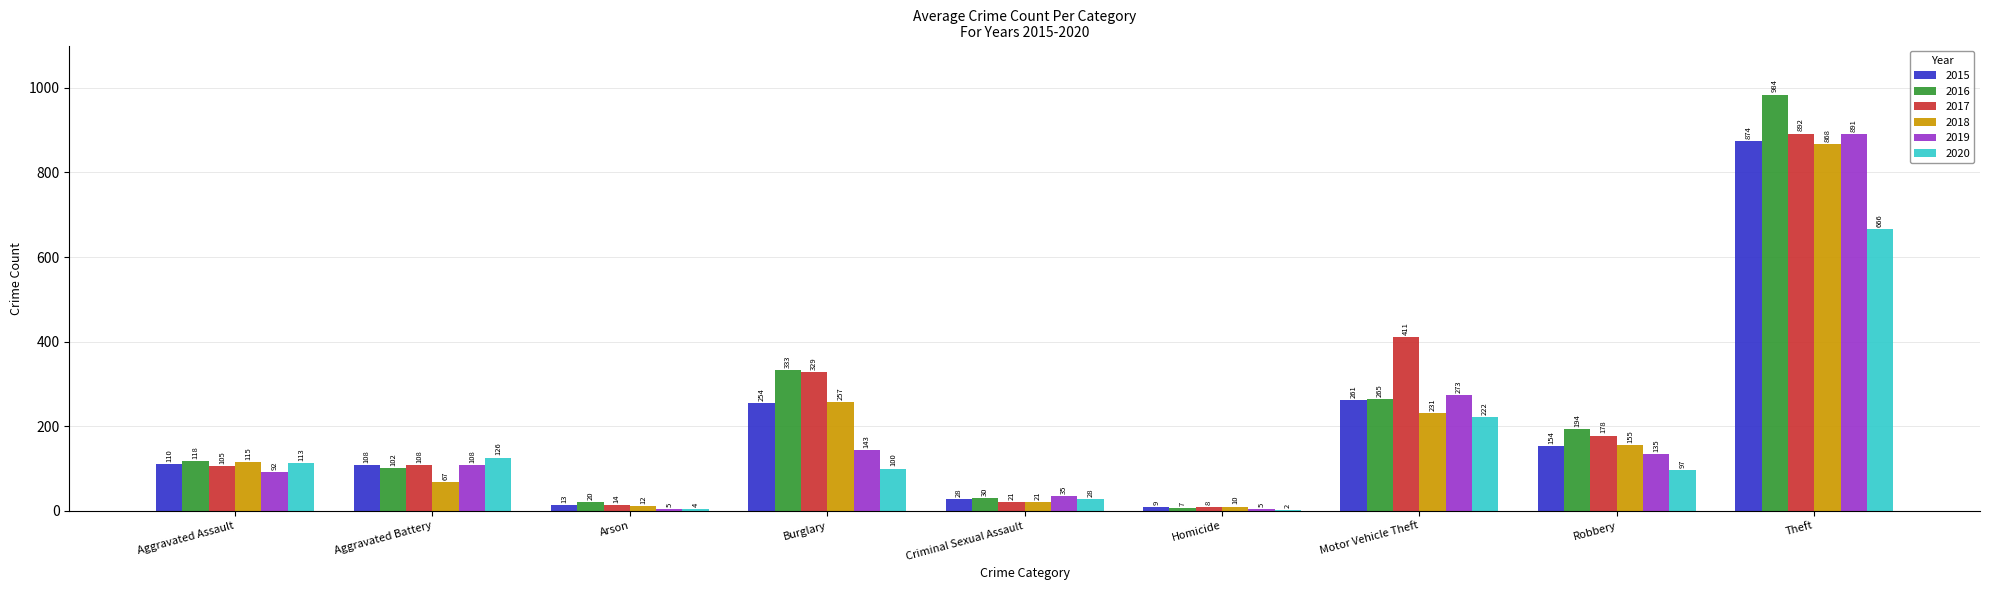

What is the maximum value for 2020?

666